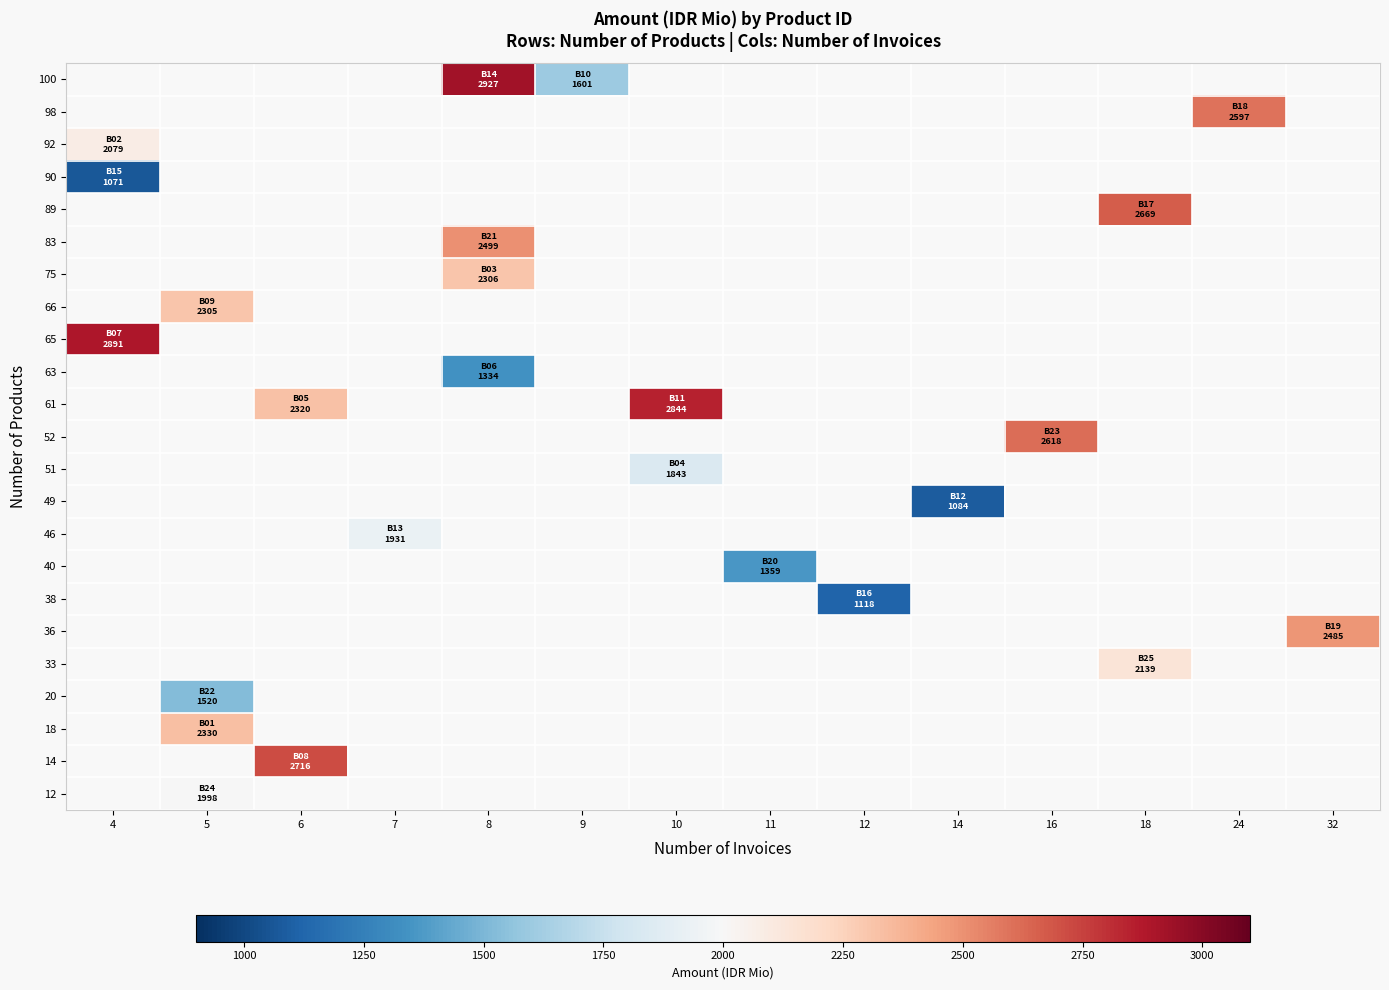

At which label does 65 reach its peak?

4